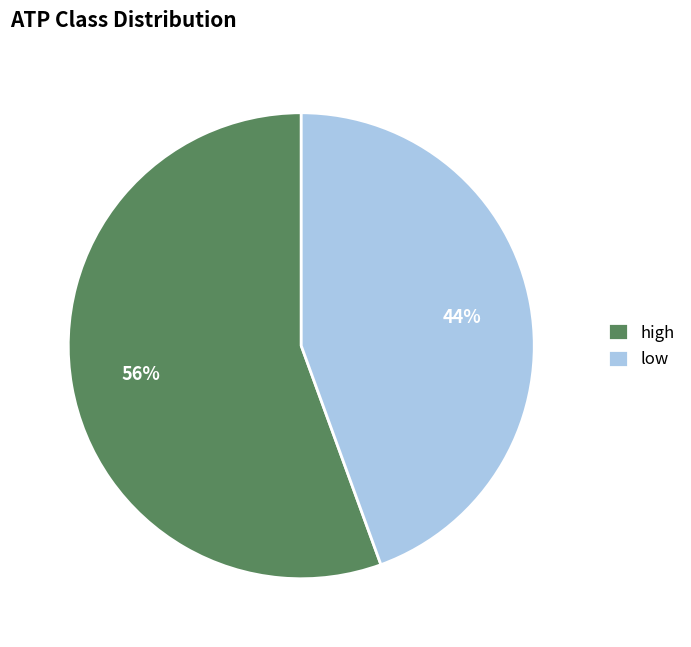

Count the number of slices in the pie.

2